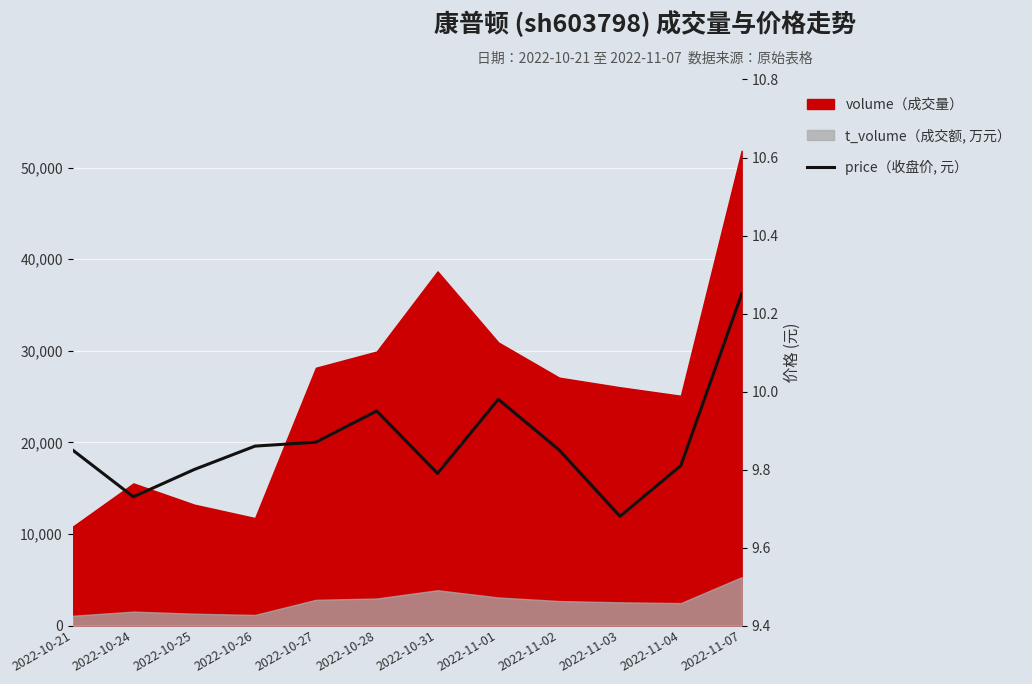

At which category does the data reach its first local peak?

2022-10-28